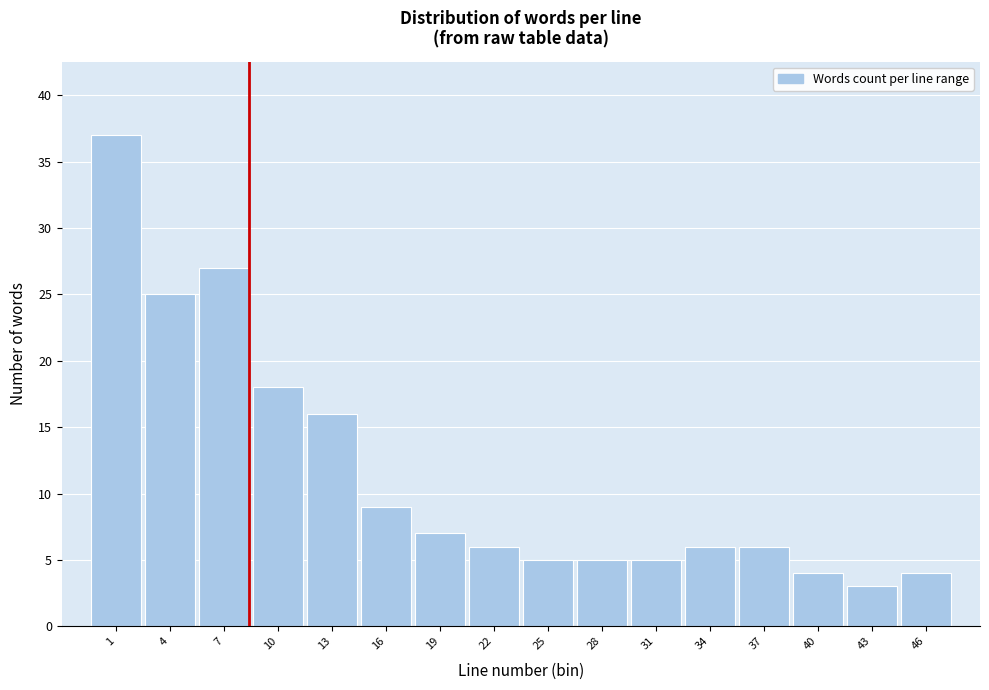

Reading left to right, what are all the values shown in this chart?

1=37	4=25	7=27	10=18	13=16	16=9	19=7	22=6	25=5	28=5	31=5	34=6	37=6	40=4	43=3	46=4